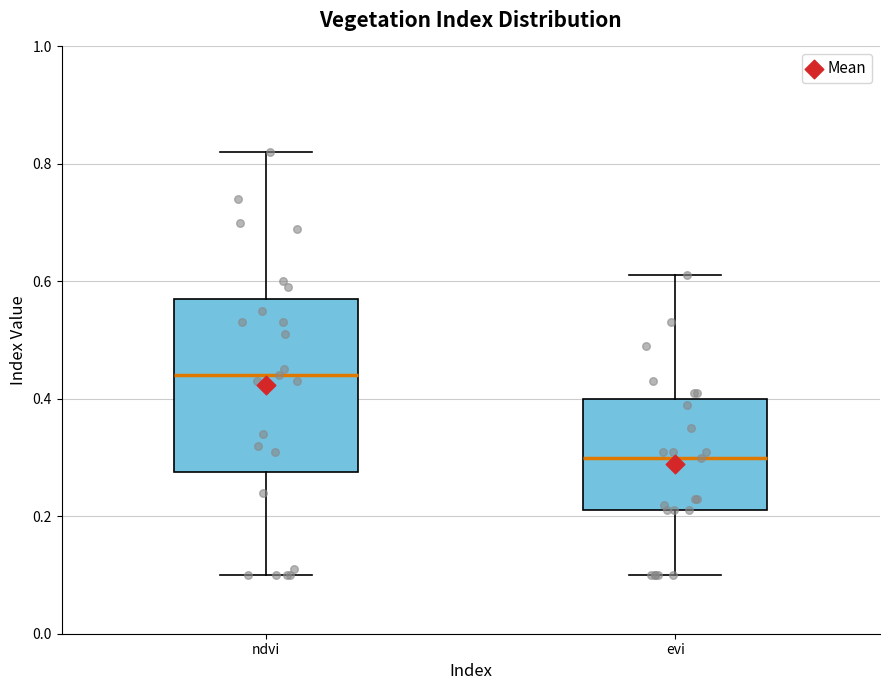

Reading left to right, transcribe this box plot: for each box, give where its median line is, the range the box spans, and where its two whiskers end, as read against the y-axis. The values are not printed on the chart, so give them approximately, as read against the axis.

ndvi: median 0.44, box 0.28 to 0.58, whiskers 0.10 to 0.82
evi: median 0.30, box 0.22 to 0.40, whiskers 0.10 to 0.62